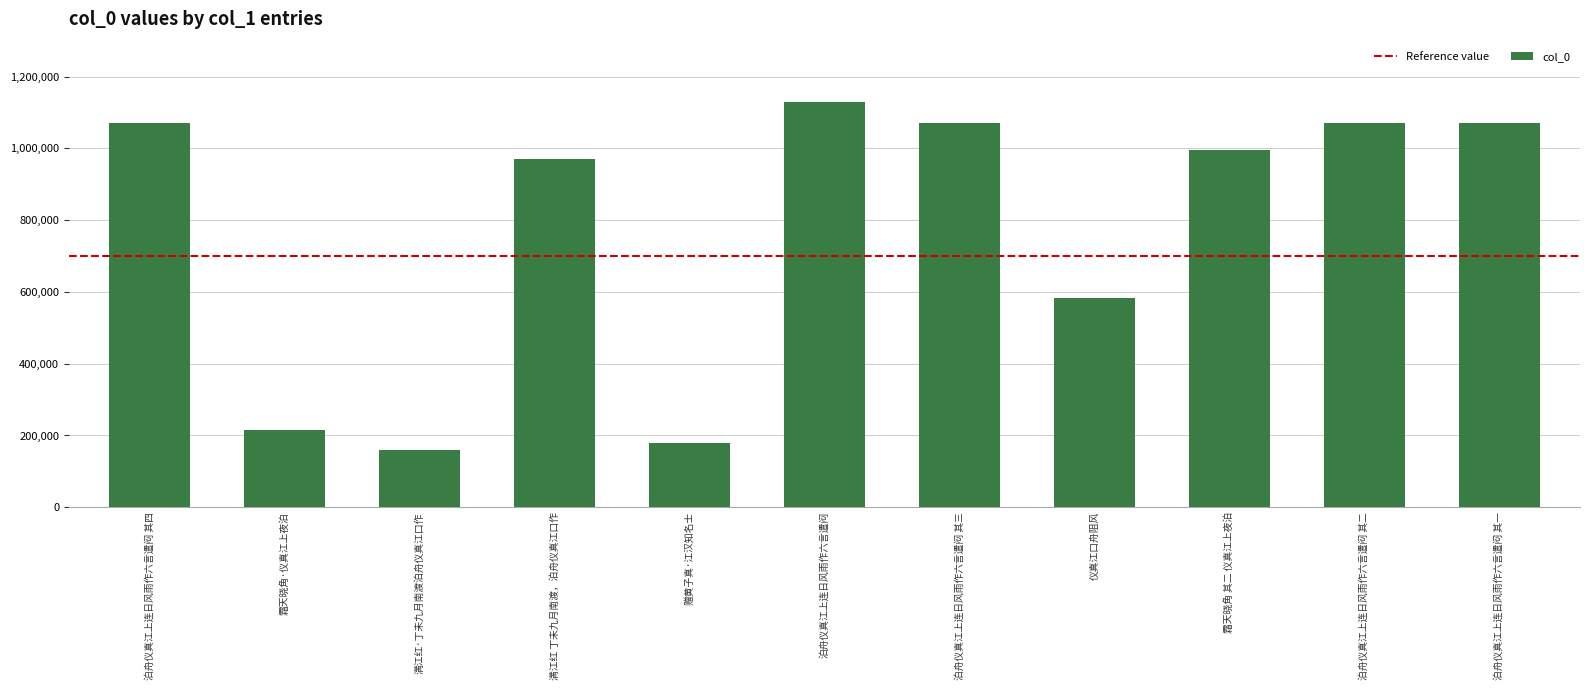

What is the smallest value displayed?

160150